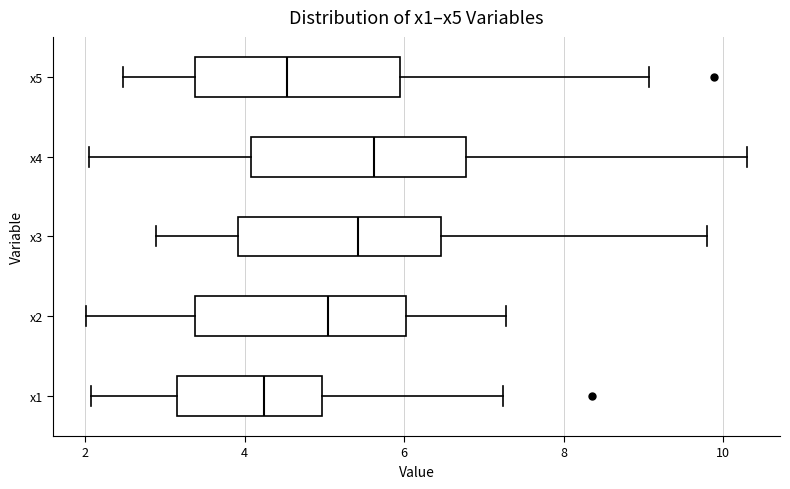

Reading bottom to top, read every box against the x-axis: the position of its median line, the range the box covers, and the ends of its whiskers. The values are not printed on the chart, so give them approximately, as read against the axis.

x1: median 4.2, box 3.2 to 5.0, whiskers 2.0 to 7.2
x2: median 5.0, box 3.4 to 6.0, whiskers 2.0 to 7.2
x3: median 5.4, box 4.0 to 6.4, whiskers 2.8 to 9.8
x4: median 5.6, box 4.0 to 6.8, whiskers 2.0 to 10.2
x5: median 4.6, box 3.4 to 6.0, whiskers 2.4 to 9.0